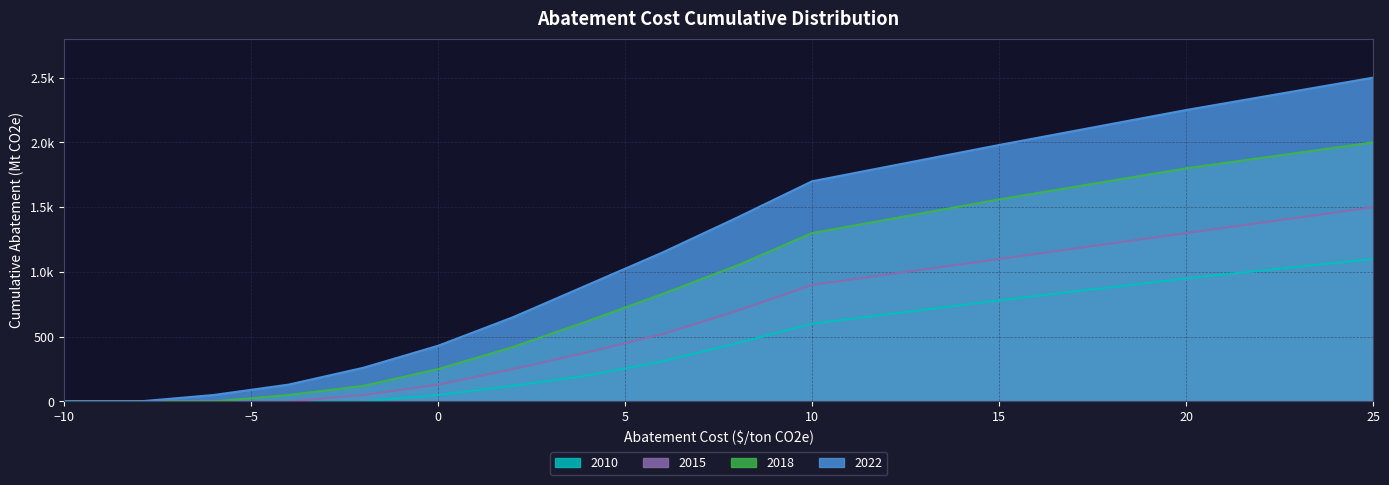

What is the average value of the 2022 series?

959